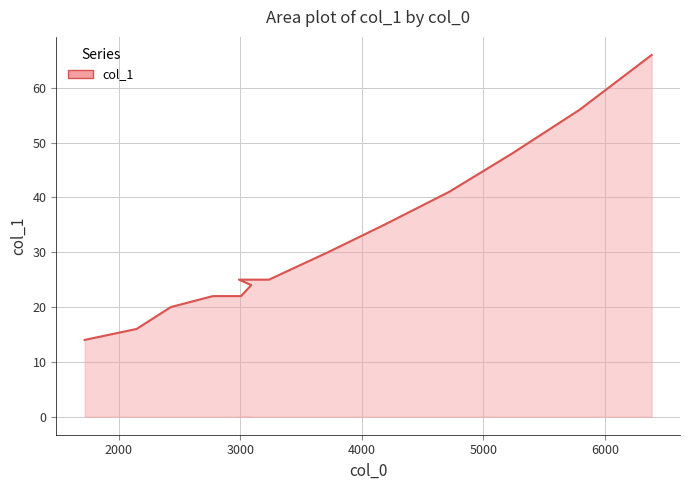

How many data points are less than 25?

7